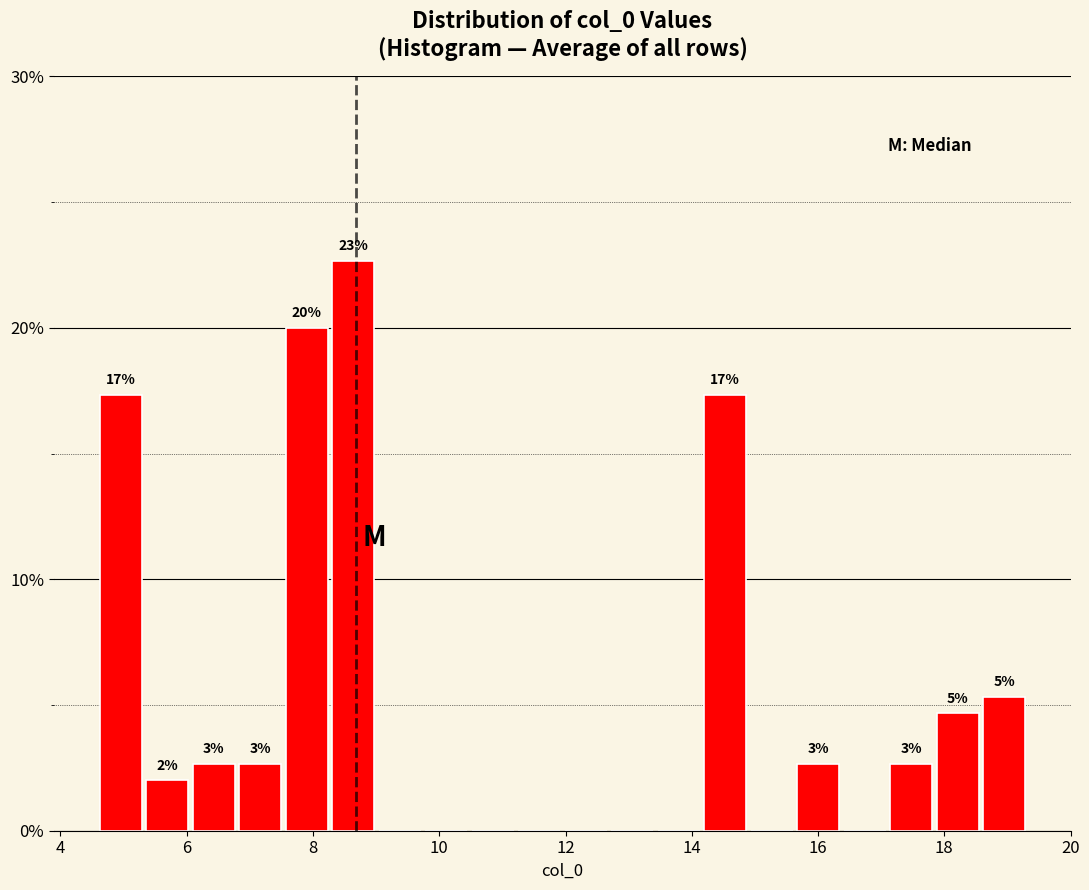

Read against the x-axis, roughly where is the centre of the tallest bar?

8.6